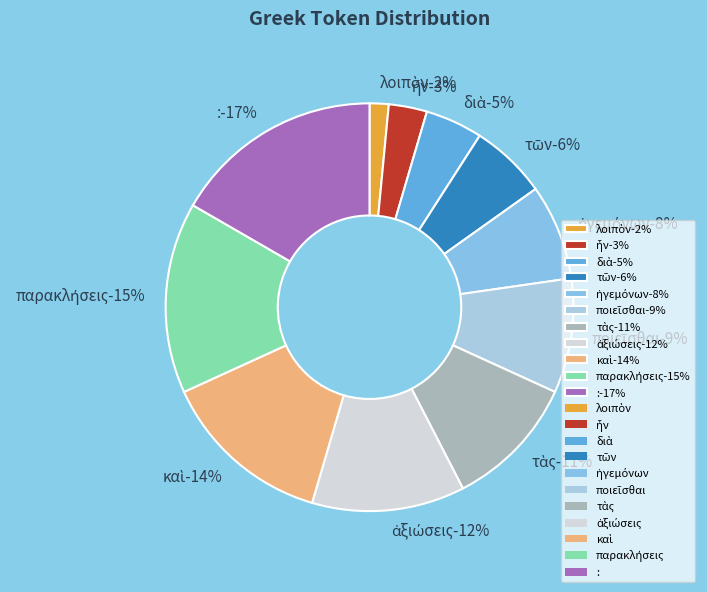

What is the largest slice in the pie chart?

: